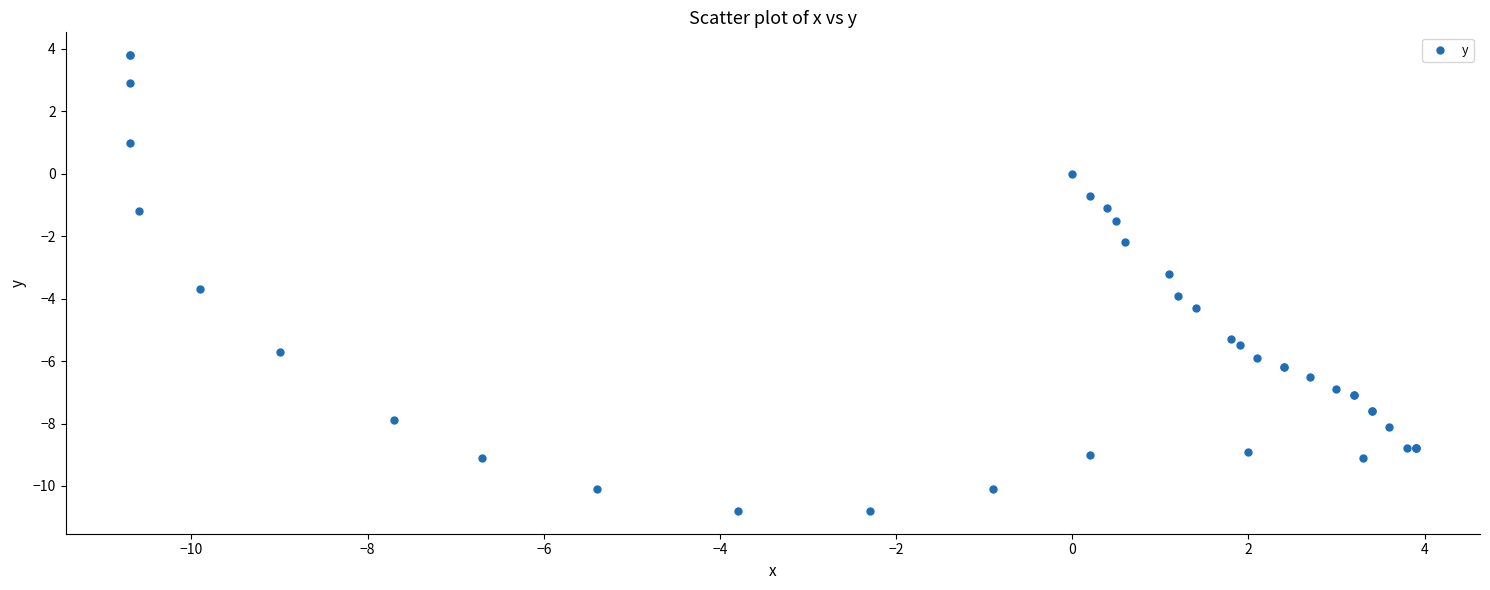

What Y value in the scatter plot is closest to -3?

-3.2